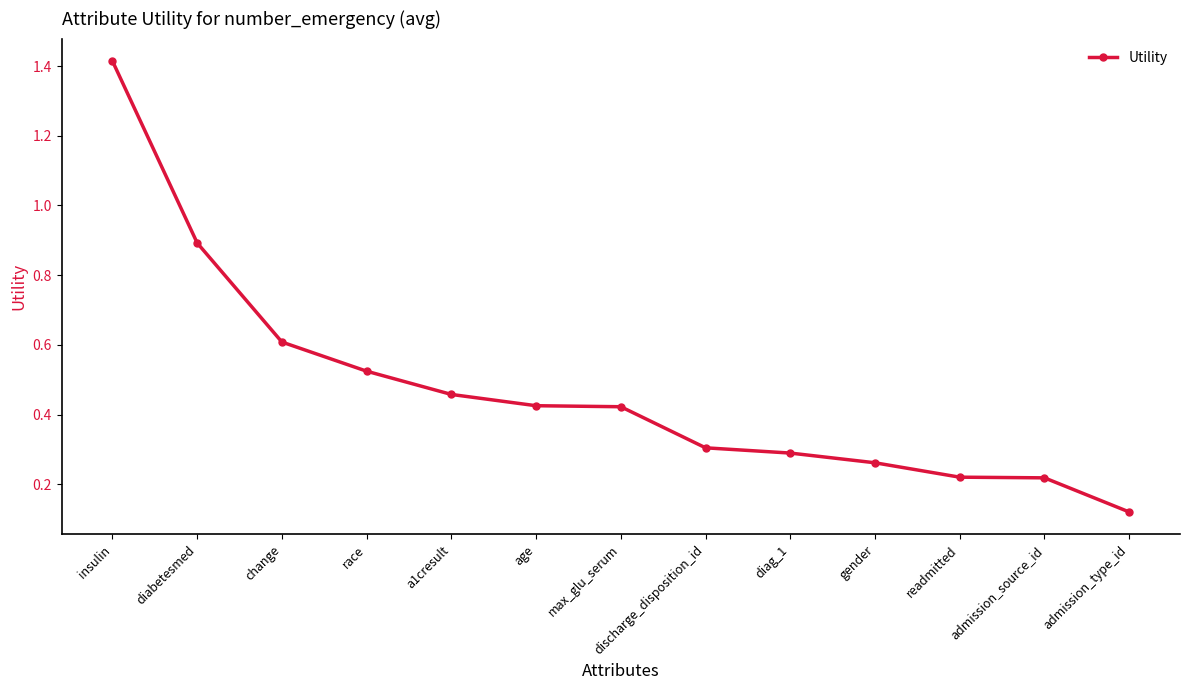

What position from the left is race?

4